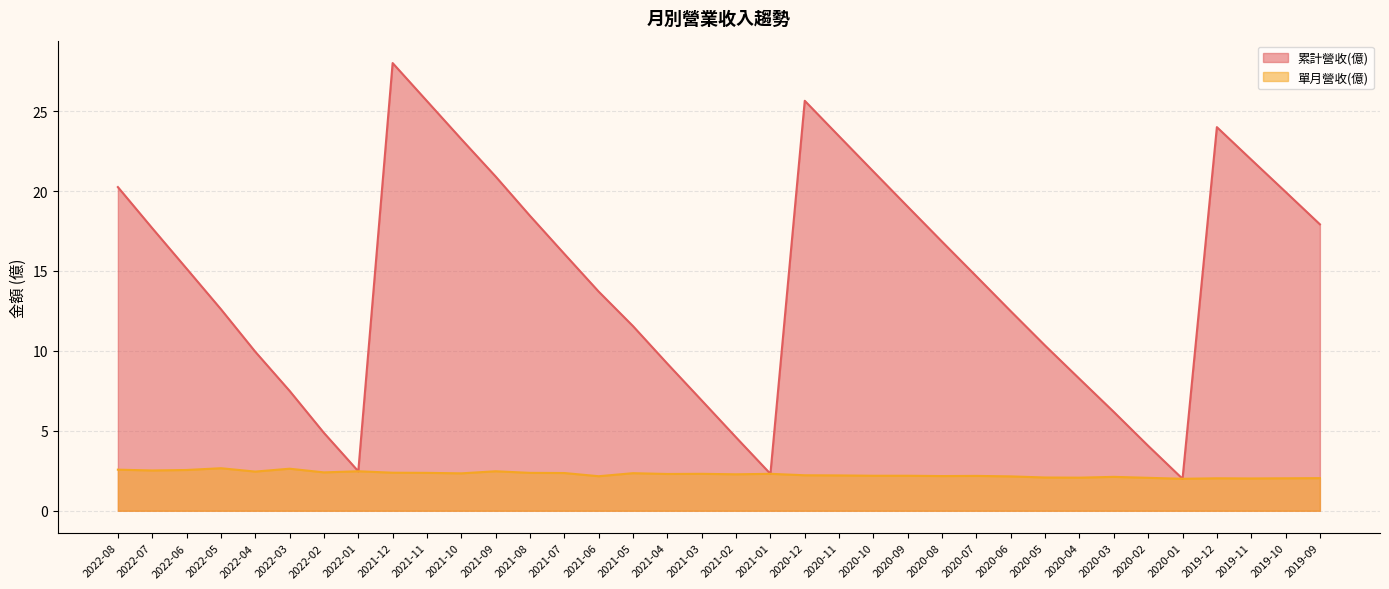

How many series are shown in this chart?

2